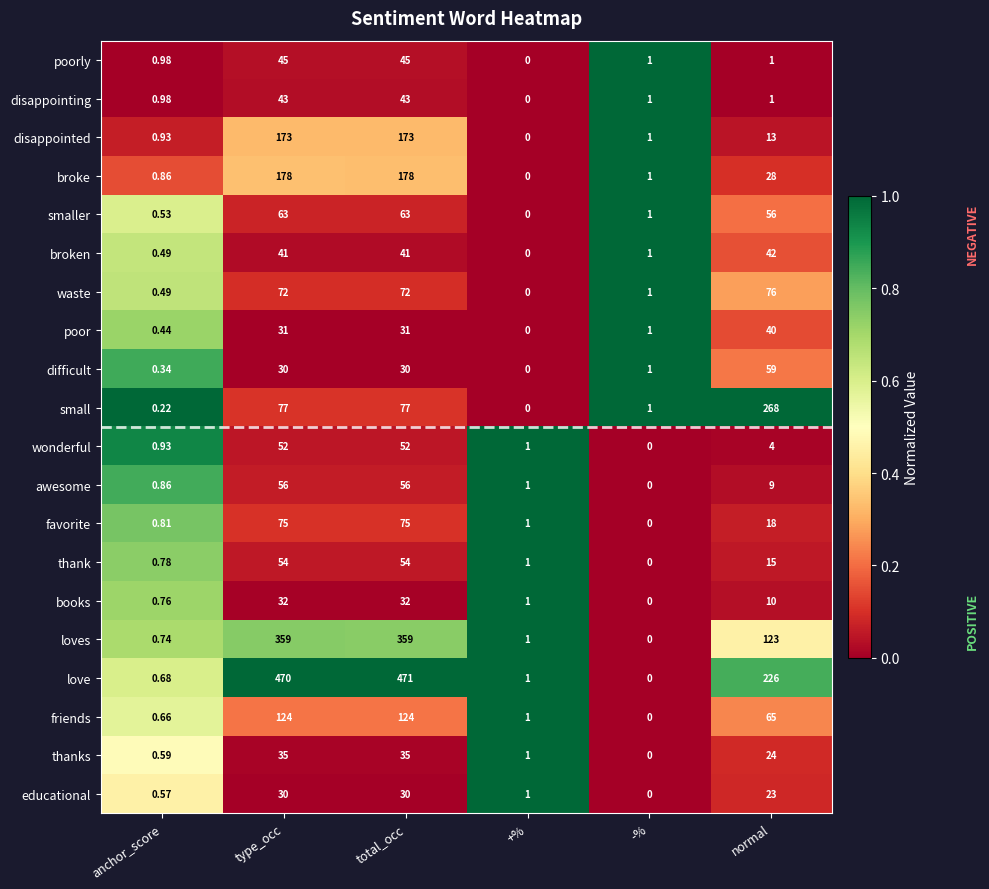

Between type_occ and total_occ, which series saw the biggest shift?

love